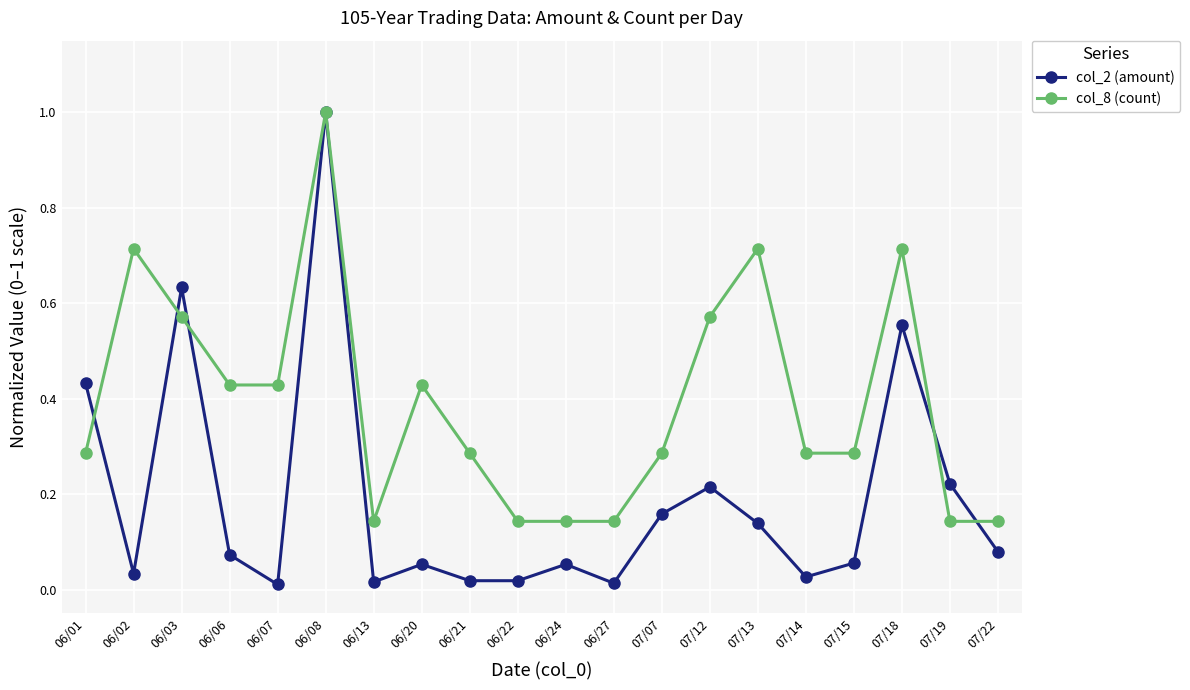

At which category does col_2 (amount) reach its first local peak?

06/03